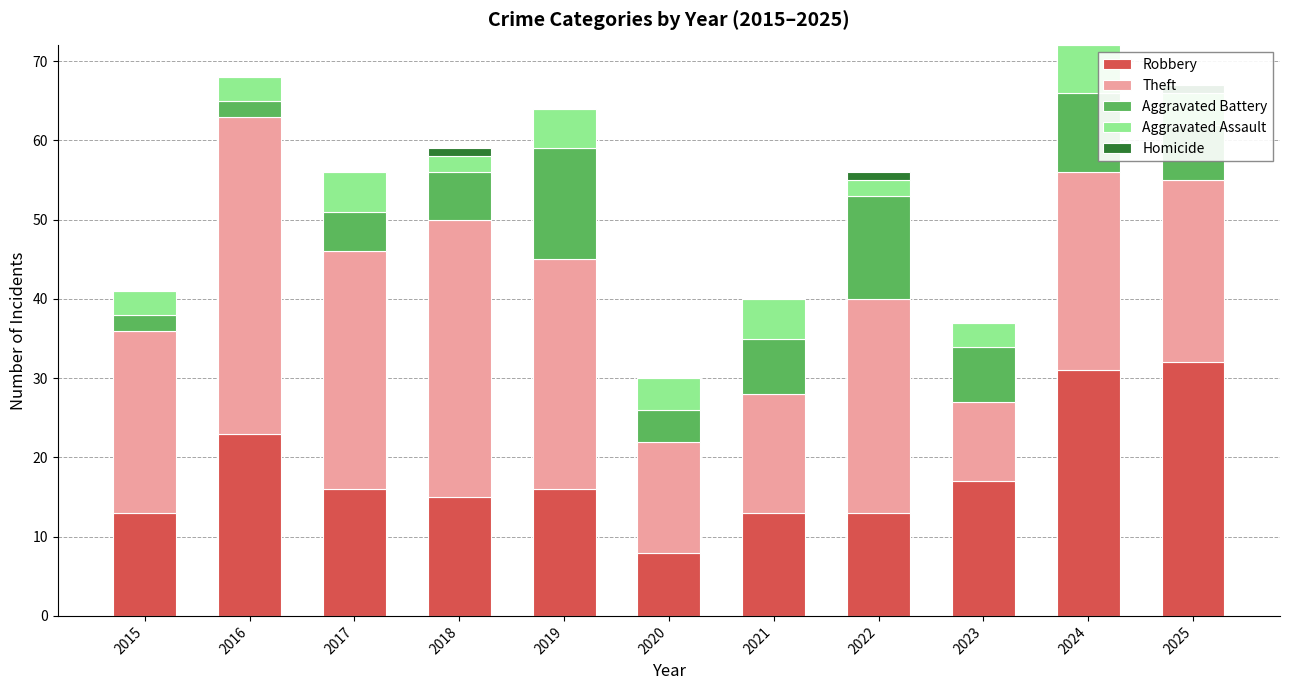

What is the difference between the maximum and minimum values in the Aggravated Assault series?

4